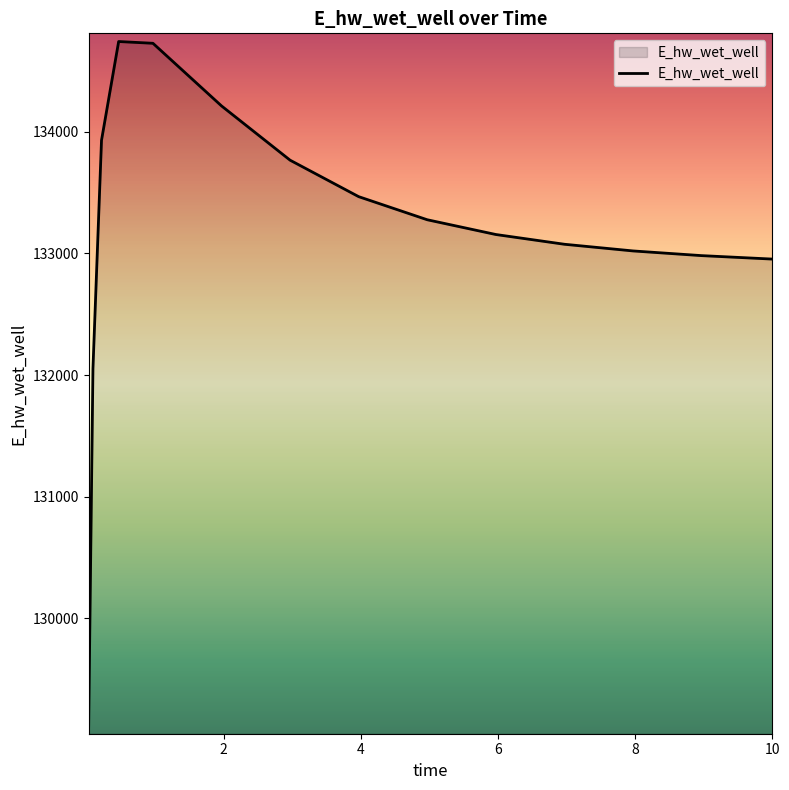

How many categories are shown in the chart?

15